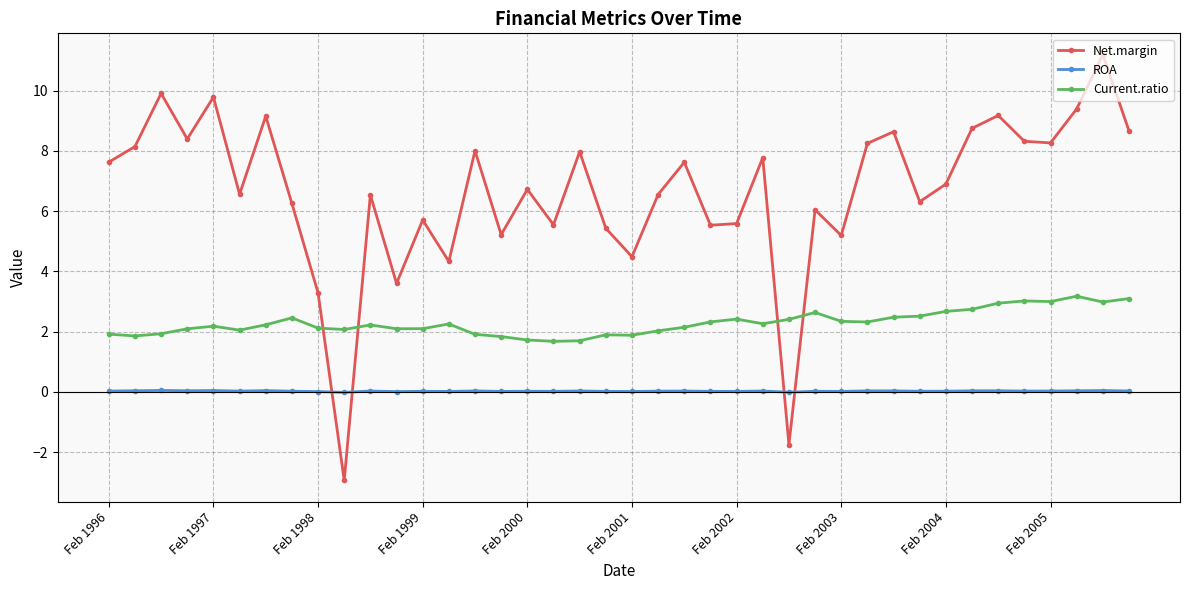

True or false: Current.ratio and ROA intersect in this chart.

False